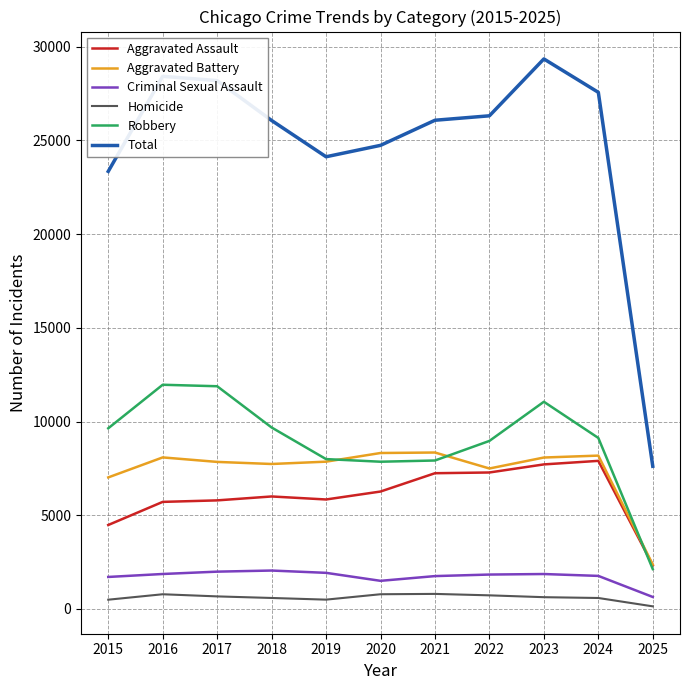

Is it true that Total equals 23341 at 2015?

True